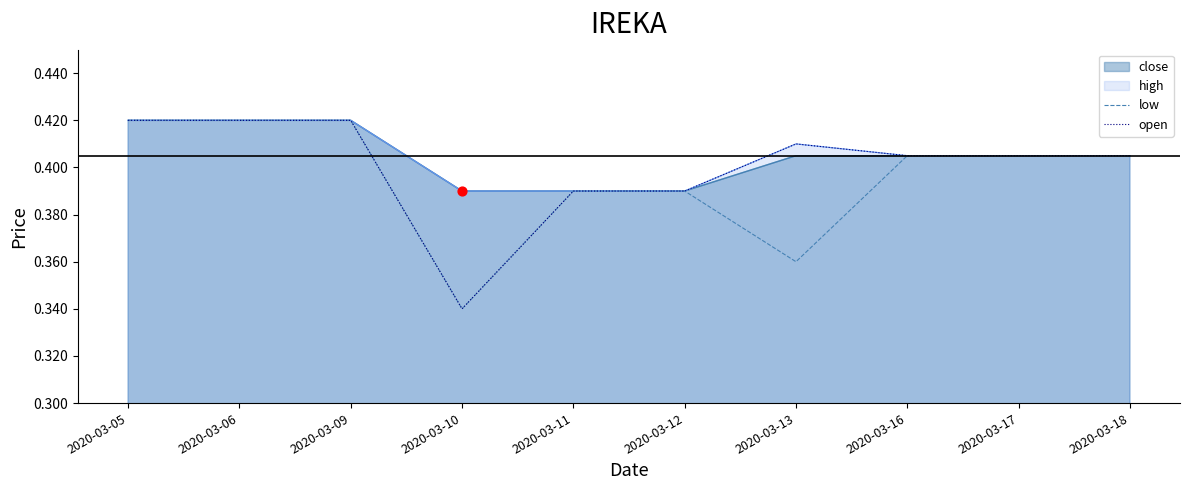

What is the total value across all series at 2020-03-12?

0.8